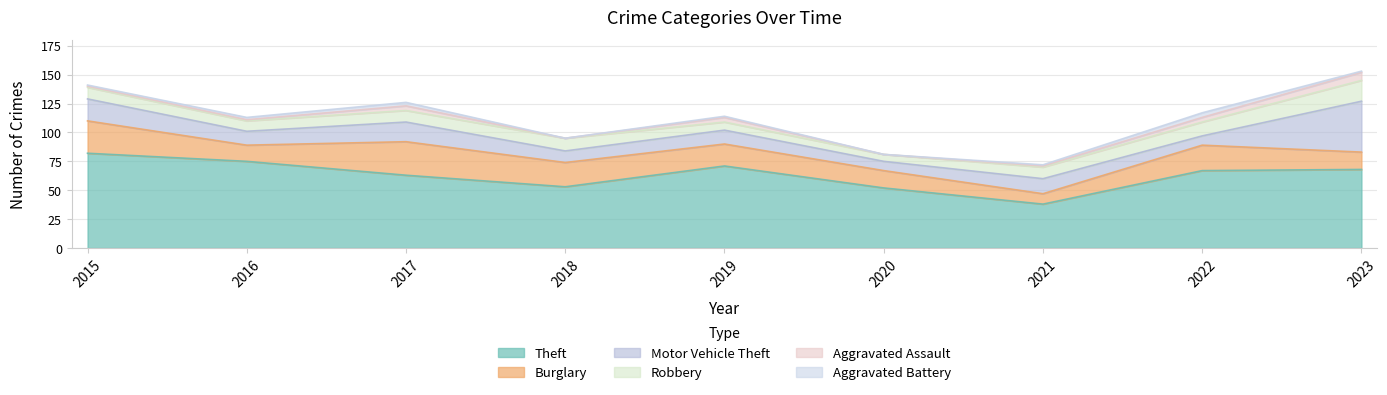

Reading right to left, list all the values displayed in this chart.

Theft: 2023=68	2022=67	2021=38	2020=52	2019=71	2018=53	2017=63	2016=75	2015=82
Burglary: 2023=15	2022=22	2021=9	2020=15	2019=19	2018=21	2017=29	2016=14	2015=28
Motor Vehicle Theft: 2023=44	2022=8	2021=13	2020=8	2019=12	2018=10	2017=17	2016=12	2015=19
Robbery: 2023=18	2022=12	2021=10	2020=6	2019=7	2018=11	2017=10	2016=9	2015=10
Aggravated Assault: 2023=7	2022=4	2021=1	2020=0	2019=4	2018=0	2017=4	2016=1	2015=1
Aggravated Battery: 2023=1	2022=4	2021=1	2020=0	2019=1	2018=0	2017=3	2016=2	2015=1